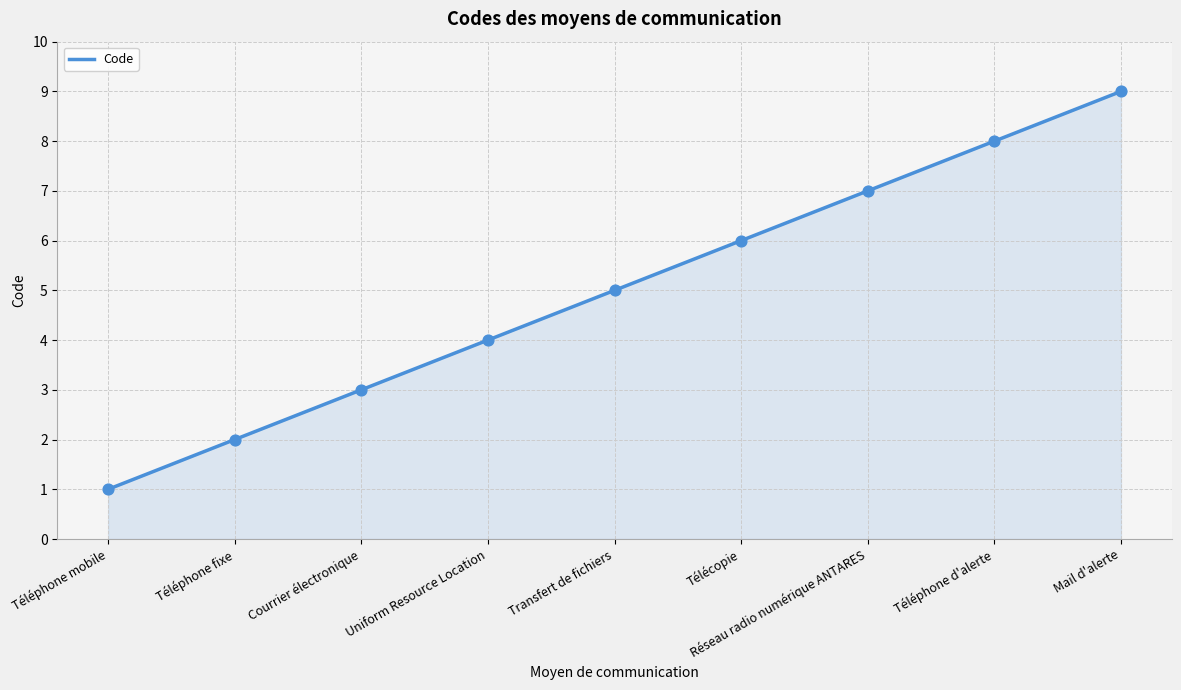

Which has a higher value, Courrier électronique or Mail d'alerte?

Mail d'alerte